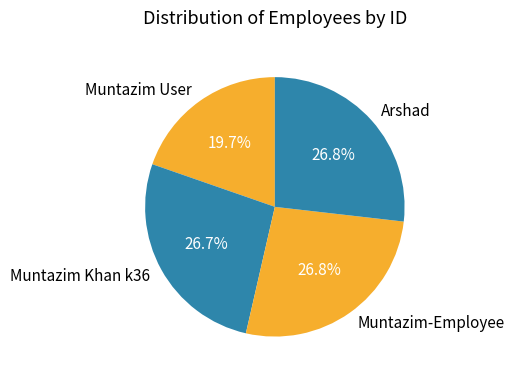

What is the smallest slice in the pie chart?

Muntazim User